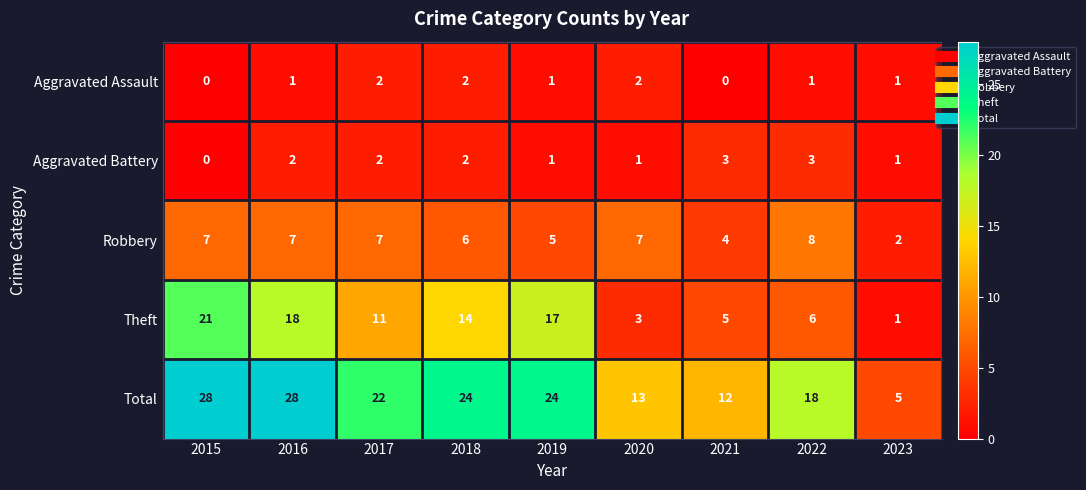

How many values in the Robbery series are below 7?

4